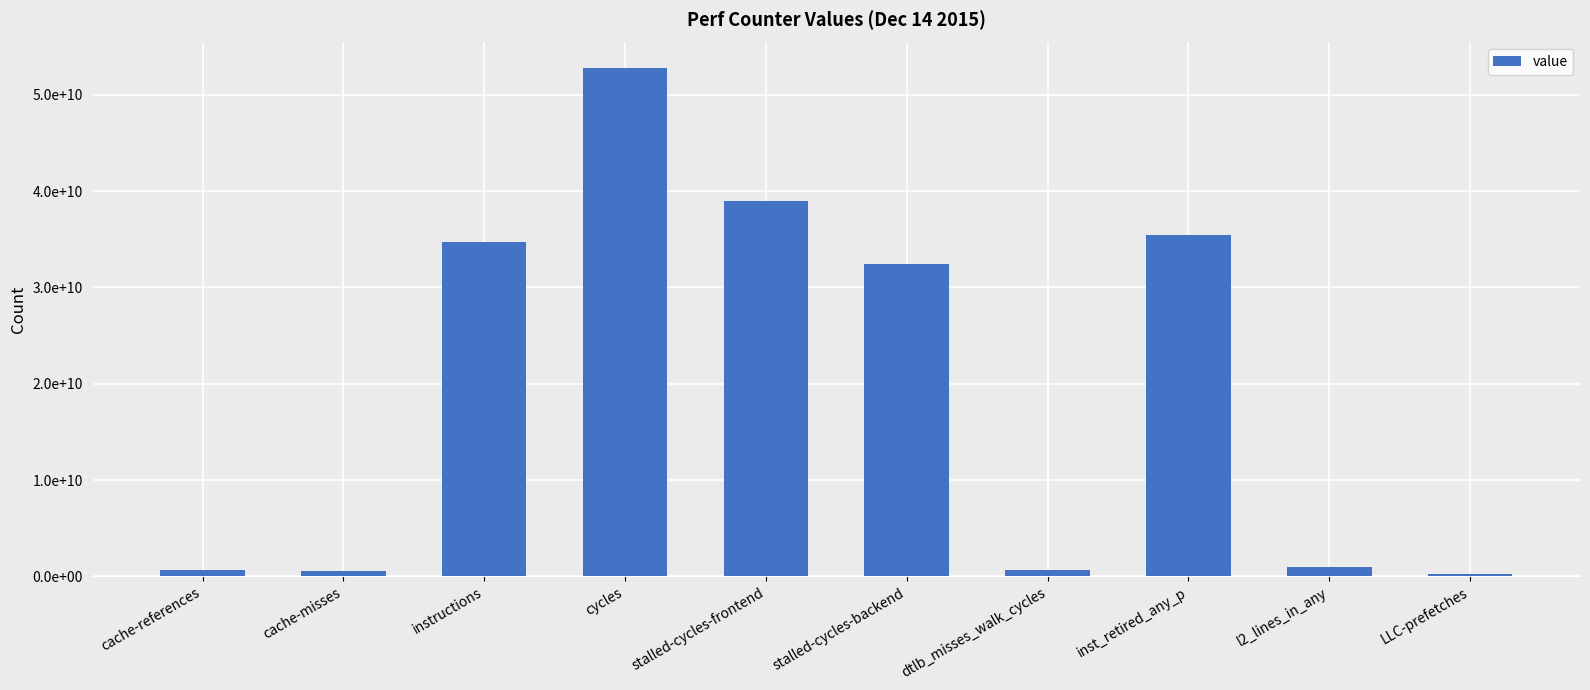

Where does the data first go above 32393310910?

instructions